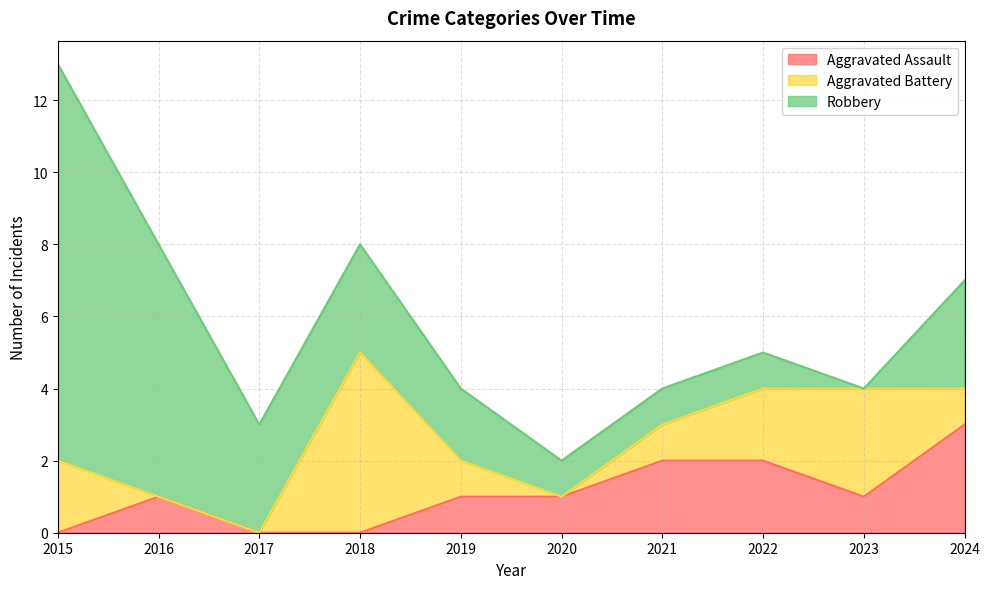

How many positive values does the Aggravated Assault series have?

7